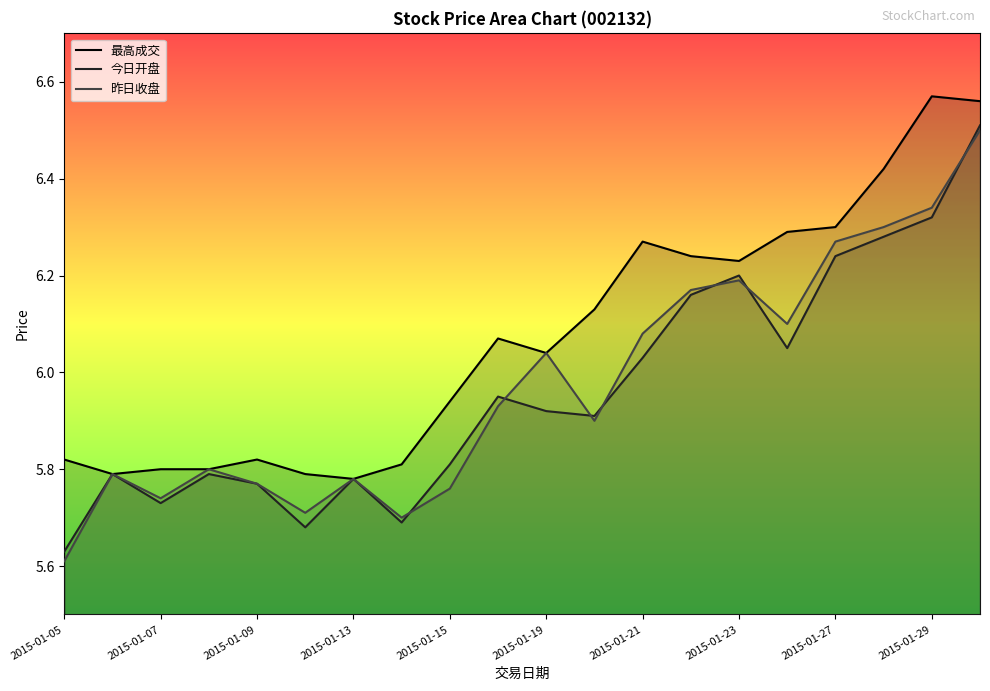

Between 2015-01-27 and 2015-01-29, which series saw the biggest shift?

最高成交